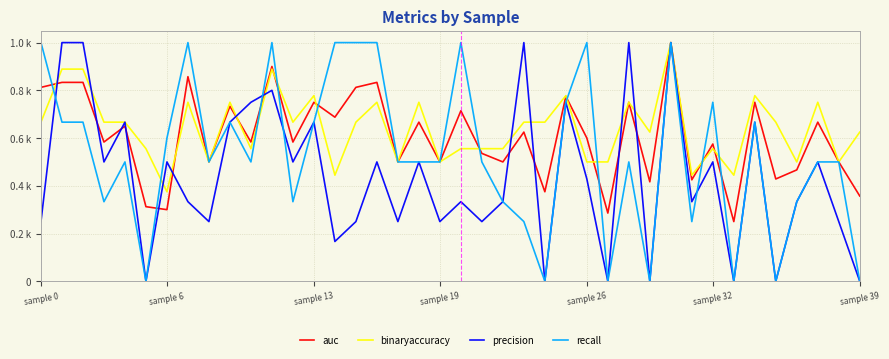

Does the chart have visible grid lines?

Yes